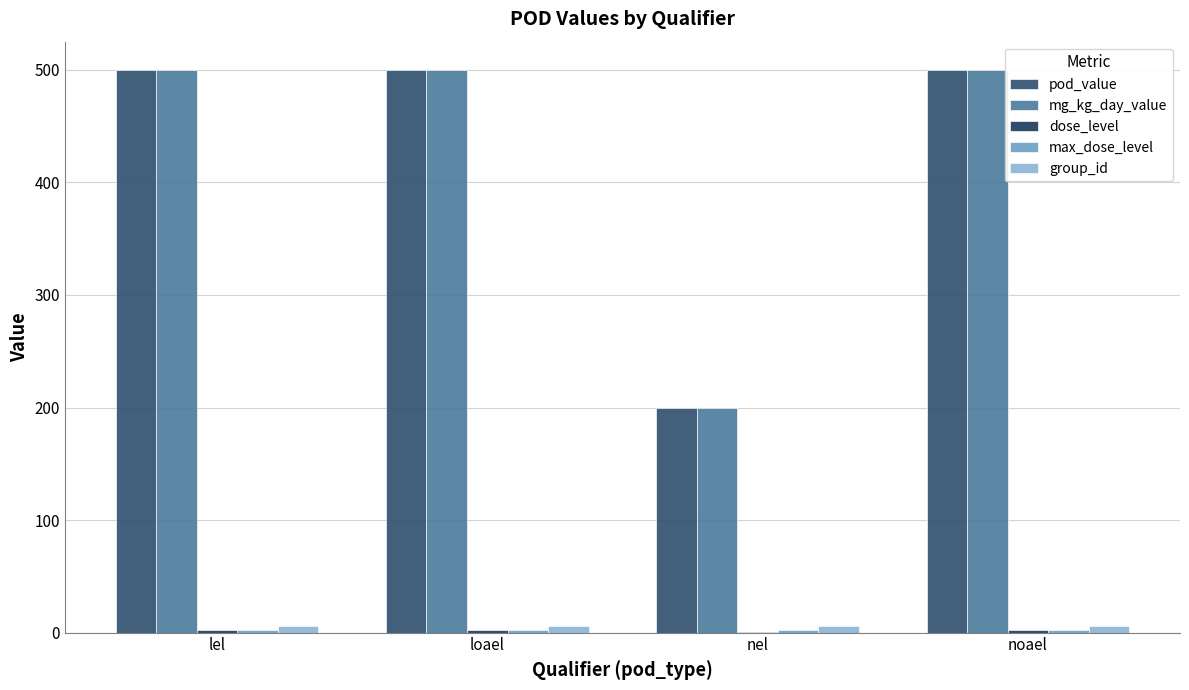

What is the maximum value for dose_level?

2